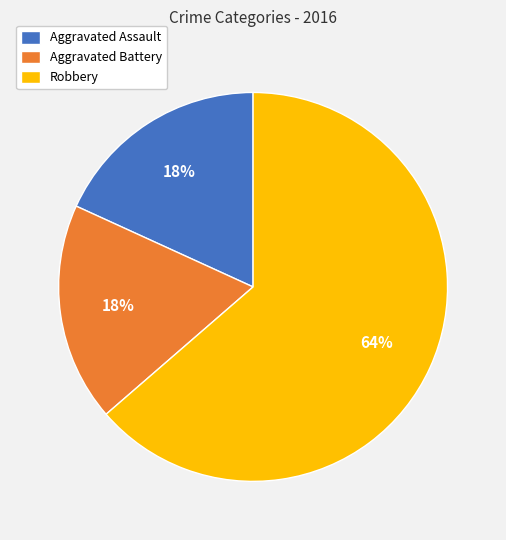

How many slices are in this pie chart?

3